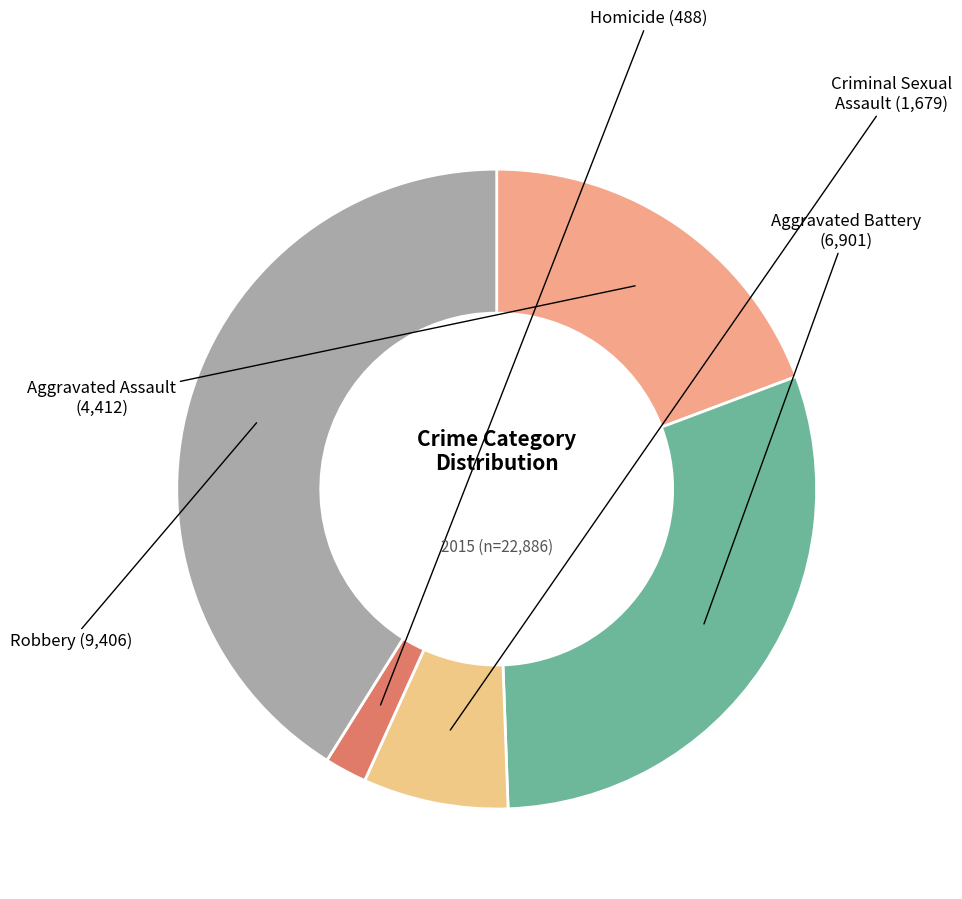

Is it true that Robbery is 33% of the pie?

False